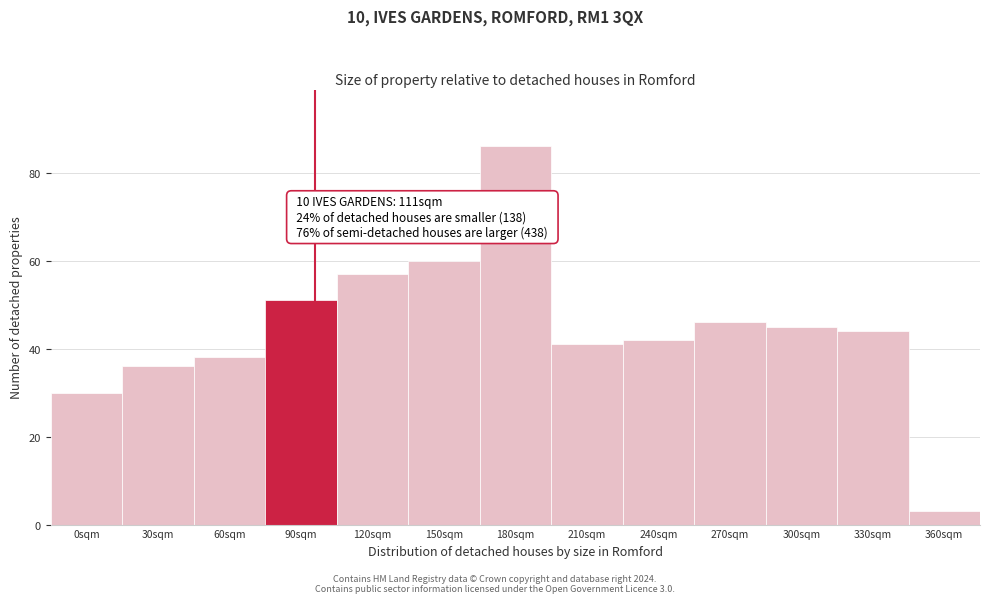

Reading left to right, list all the values displayed in this chart.

0sqm=30	30sqm=36	60sqm=38	90sqm=51	120sqm=57	150sqm=60	180sqm=86	210sqm=41	240sqm=42	270sqm=46	300sqm=45	330sqm=44	360sqm=3